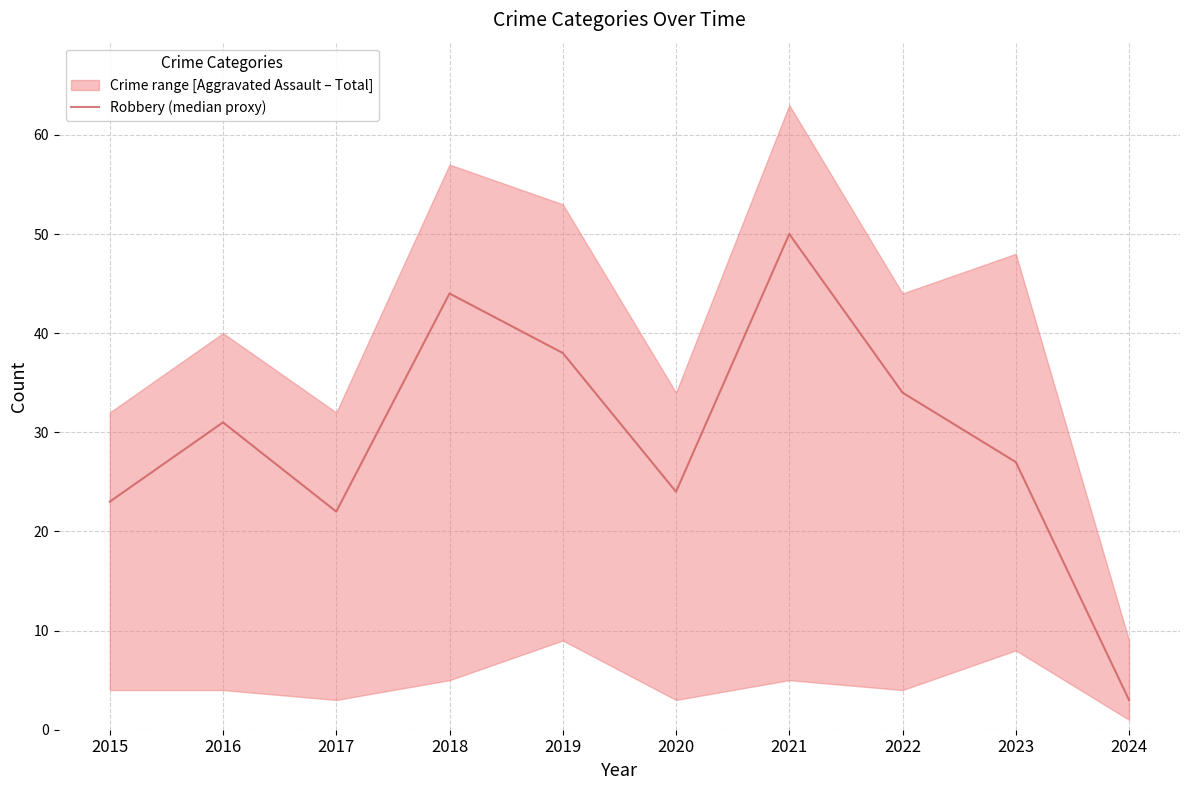

At which category does the data reach its first local peak?

2016